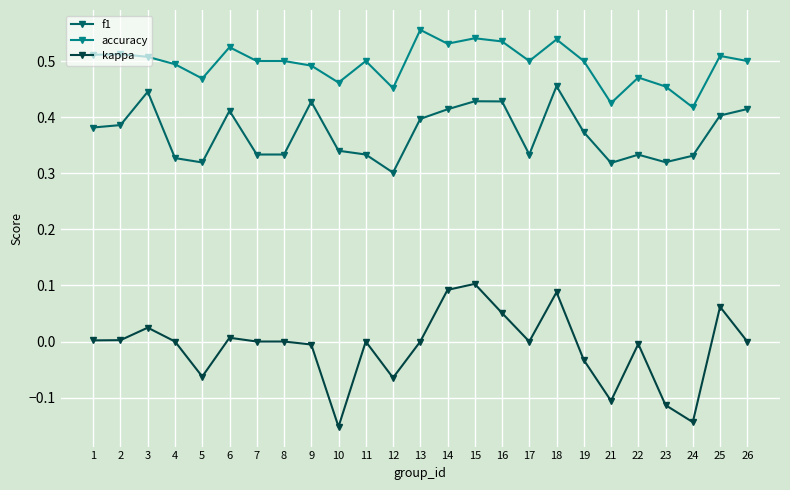

Where is the first local maximum for kappa?

3